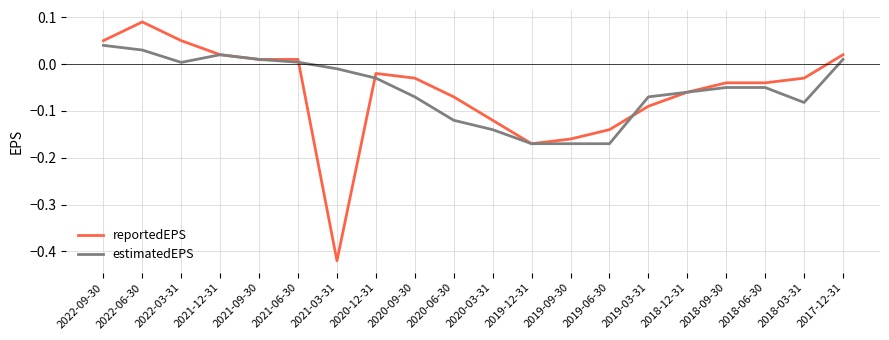

At 2019-06-30, list the series in order from largest to smallest.

reportedEPS, estimatedEPS